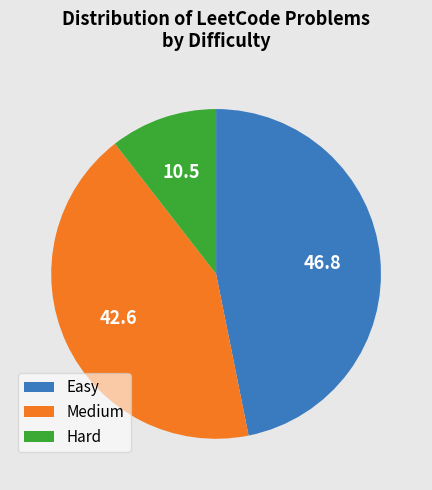

Which category has the smallest portion of the pie?

Hard